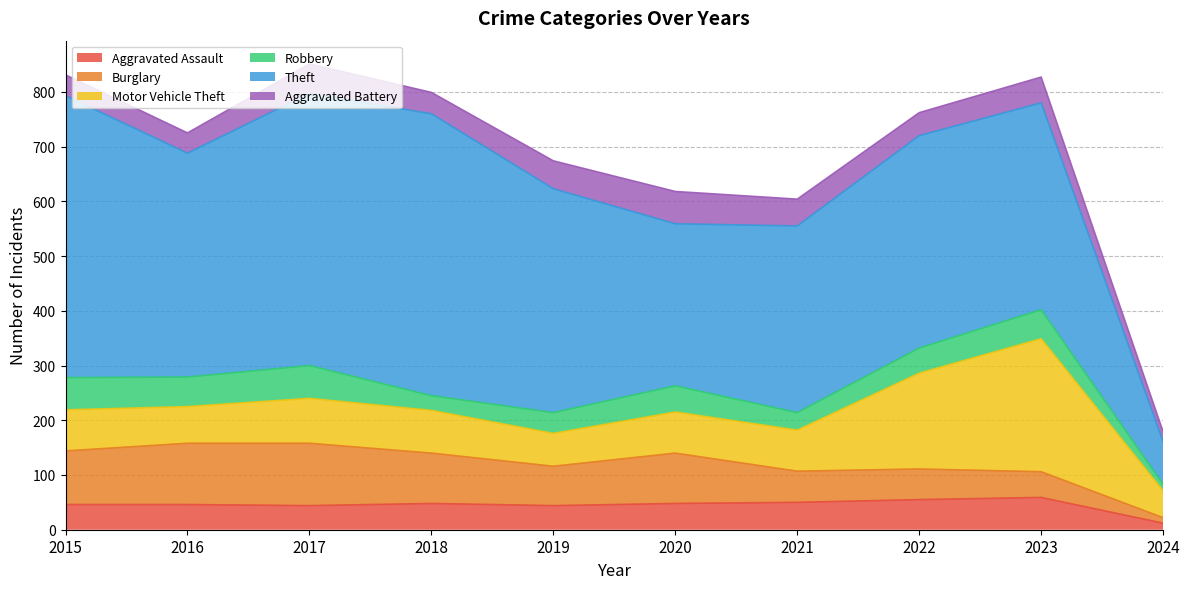

What is the difference between the maximum and second lowest values in the Robbery series?

33